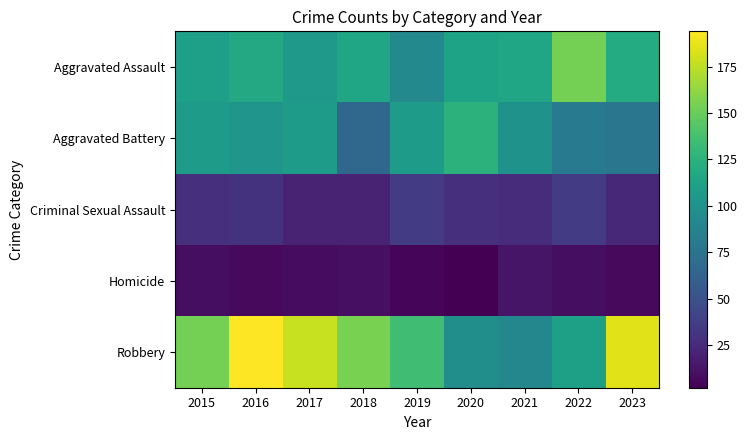

At which category is the sum across all series the highest?

2016